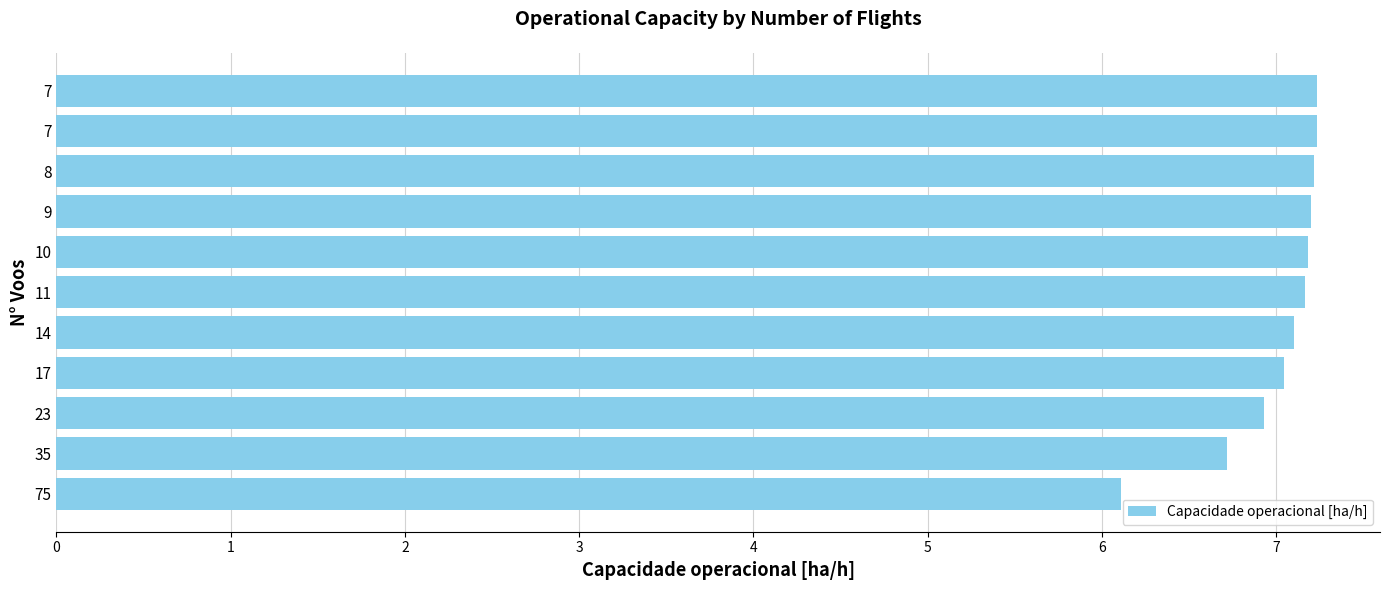

How many distinct data groups are displayed?

1